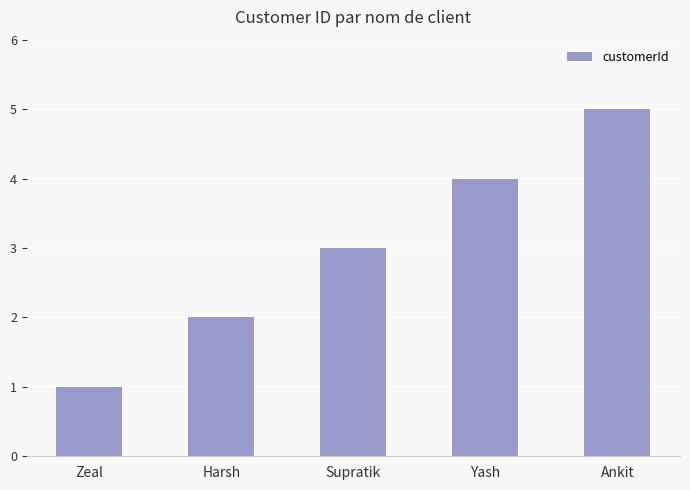

Is it true that the value at Ankit is 2?

False